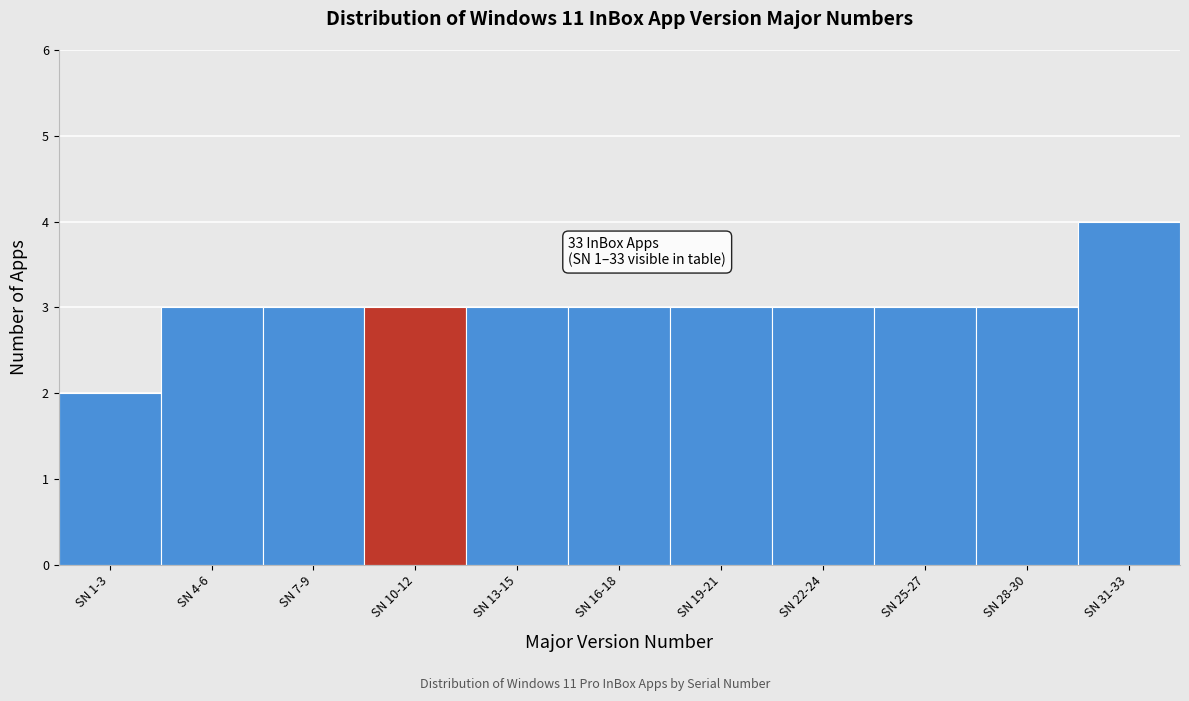

Reading left to right, extract all data points from this chart.

SN 1-3=2	SN 4-6=3	SN 7-9=3	SN 10-12=3	SN 13-15=3	SN 16-18=3	SN 19-21=3	SN 22-24=3	SN 25-27=3	SN 28-30=3	SN 31-33=4